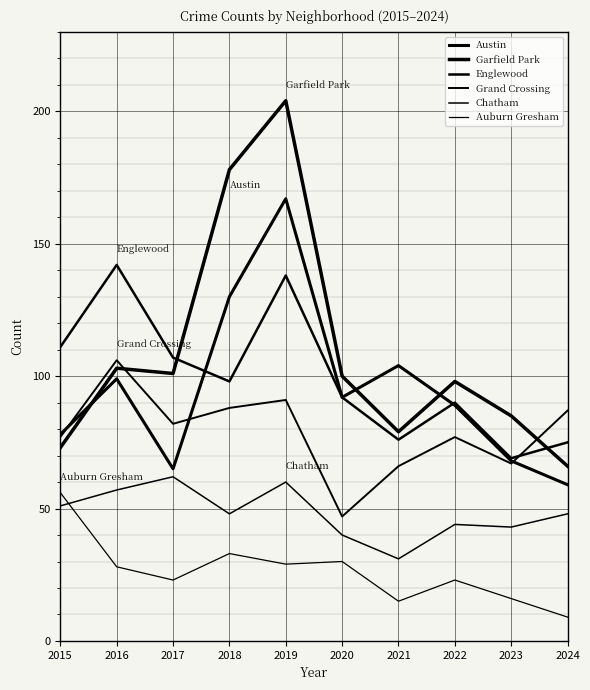

Is this an area chart (filled region under the line)?

No